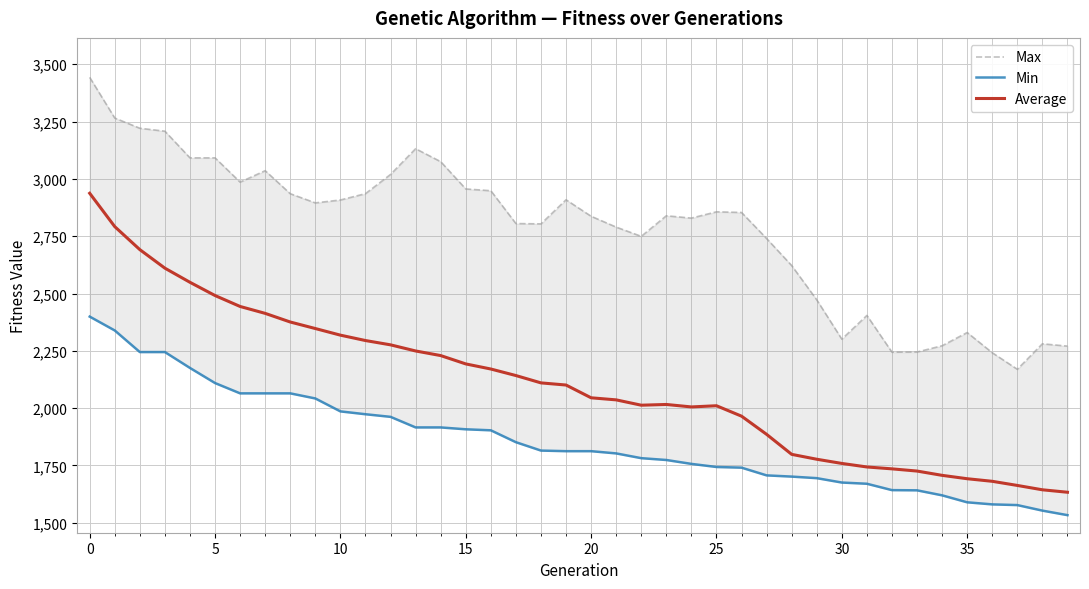

What is the average value of the Average series?

2106.8